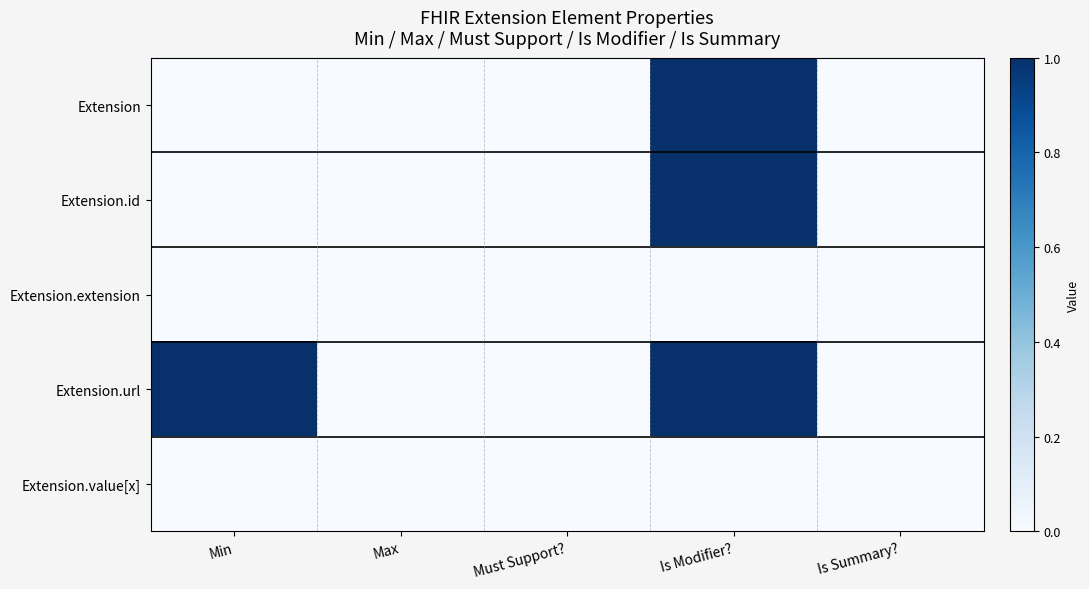

At how many categories does at least one series exceed 0?

2